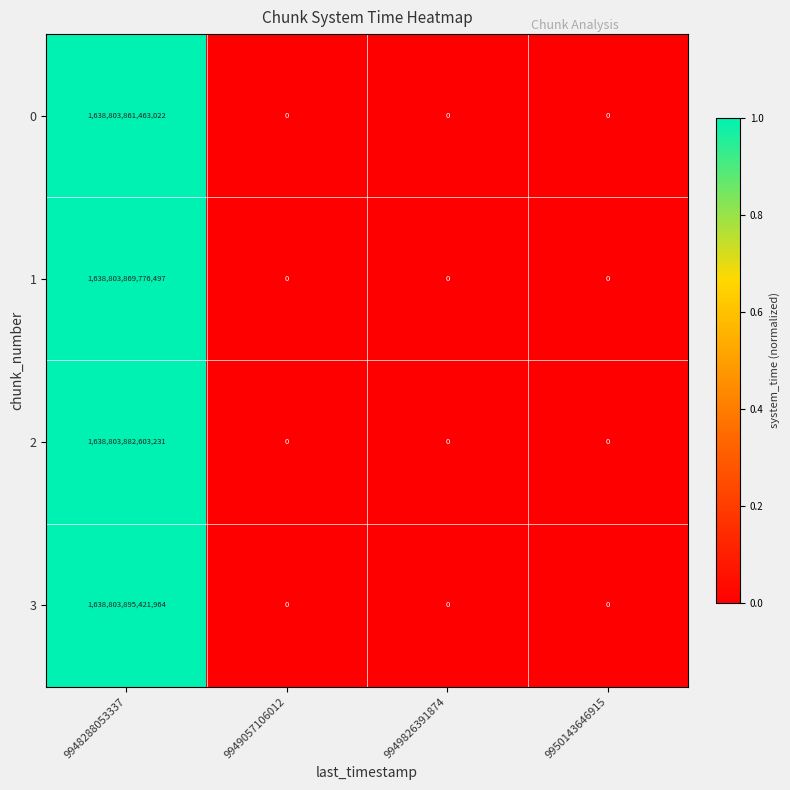

Is it true that 3 equals 969991429363035 at 9950143646915?

False